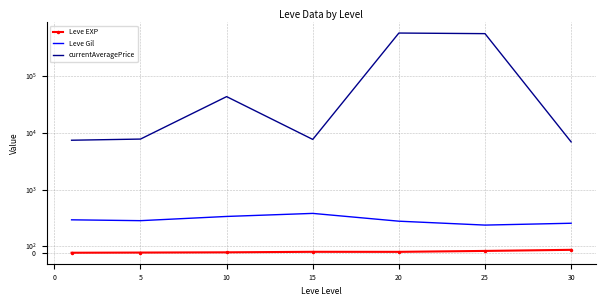

Does the chart display data point markers on the line(s)?

No